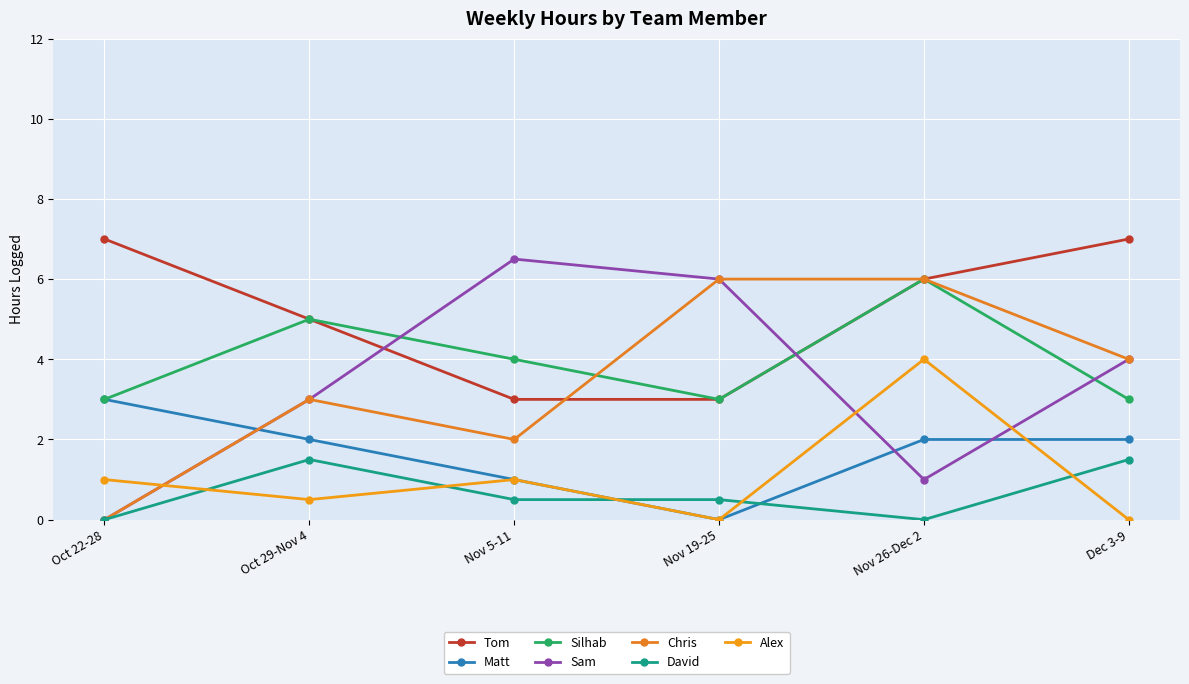

Count the number of data series in this chart.

7